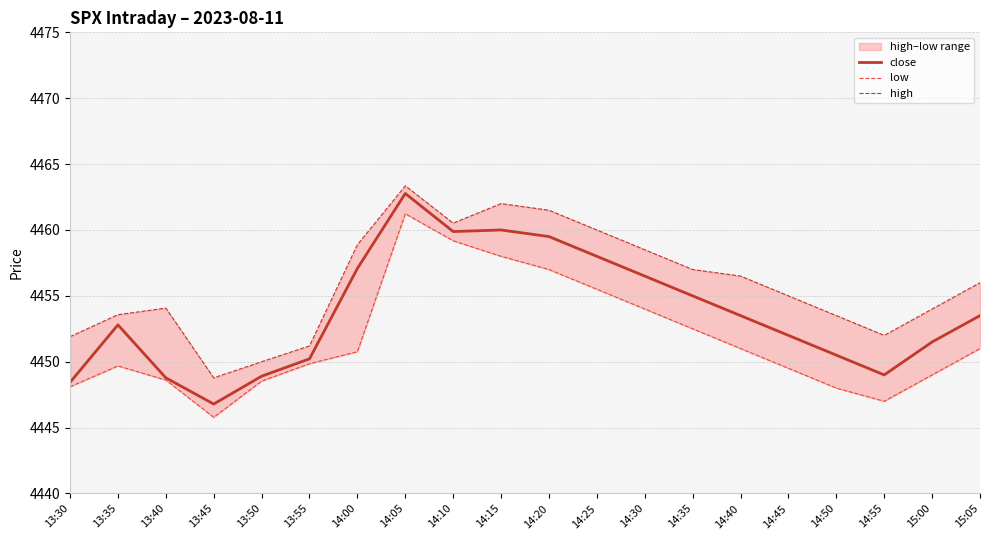

Reading right to left, transcribe all the data shown in this chart.

close: 4453.5	4451.5	4449.0	4450.5	4452.0	4453.5	4455.0	4456.5	4458.0	4459.5	4460.0	4459.9	4462.8	4457.1	4450.2	4448.9	4446.8	4448.8	4452.8	4448.4
low: 4451.0	4449.0	4447.0	4448.0	4449.5	4451.0	4452.5	4454.0	4455.5	4457.0	4458.0	4459.2	4461.2	4450.8	4449.9	4448.5	4445.8	4448.6	4449.7	4448.1
high: 4456.0	4454.0	4452.0	4453.5	4455.0	4456.5	4457.0	4458.5	4460.0	4461.5	4462.0	4460.5	4463.4	4458.9	4451.2	4450.0	4448.8	4454.1	4453.6	4451.9